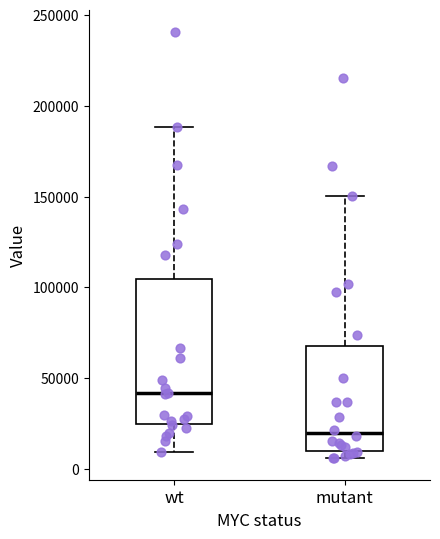

Which box's median line is the lowest?

mutant